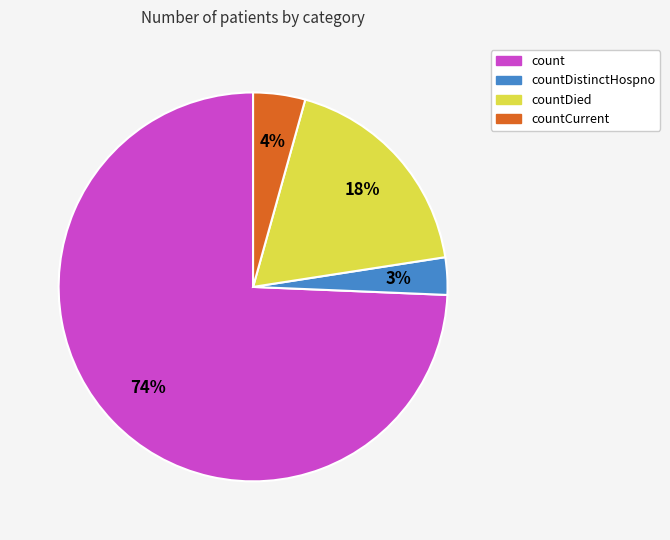

To the nearest percent, what is the average slice percentage?

25%